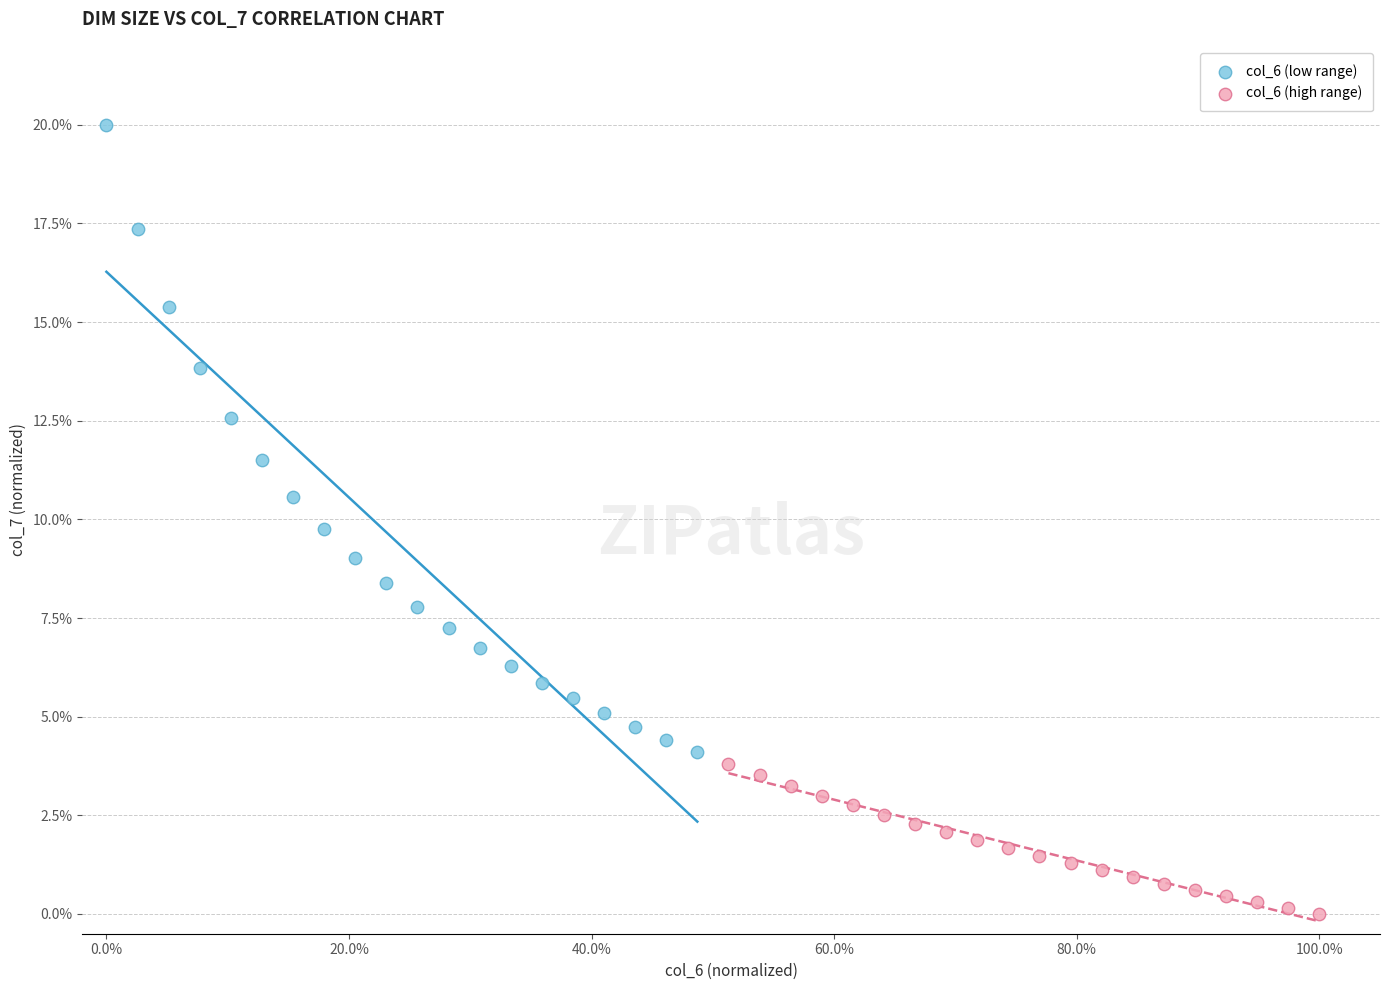

Which series reaches the minimum Y coordinate?

col_6 (high range)